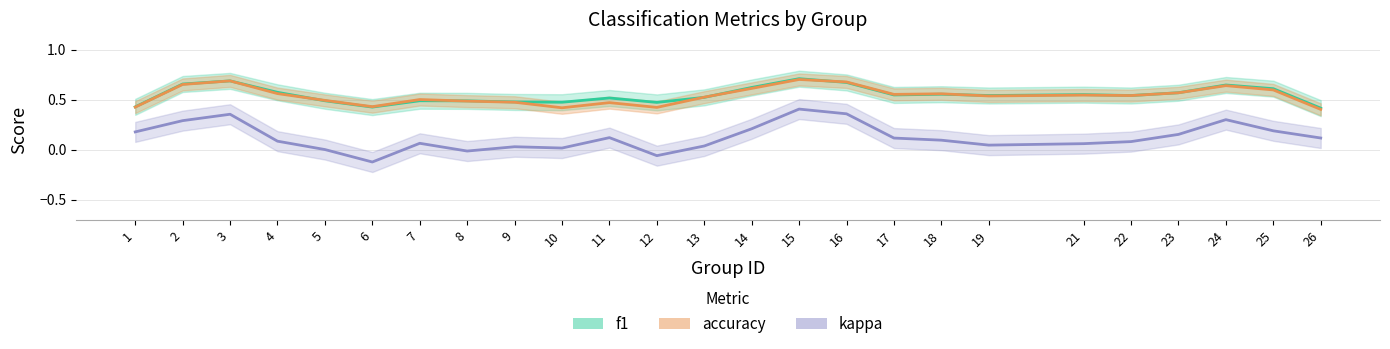

Is the value of accuracy at 16 greater than the value of kappa at 2?

Yes